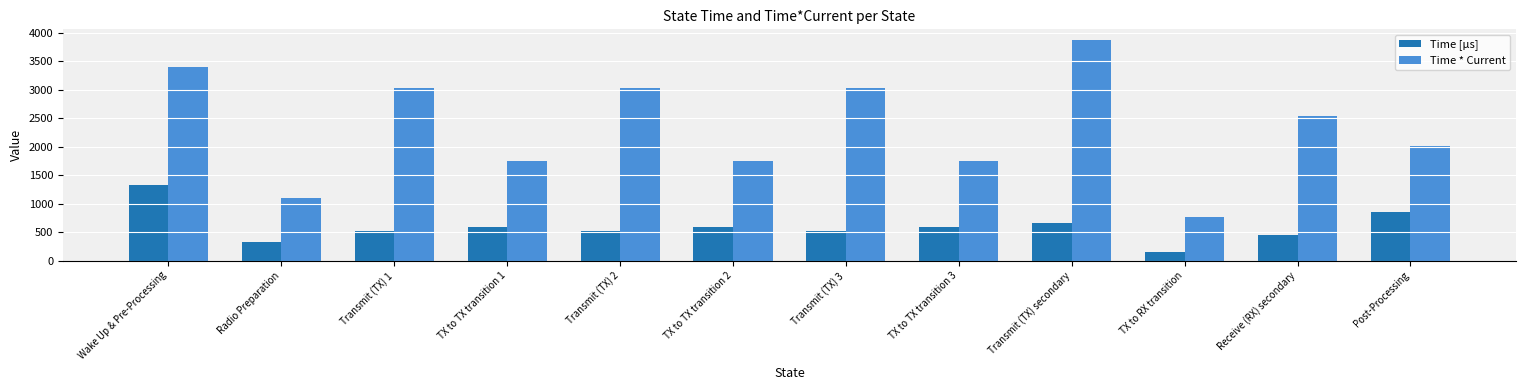

What is the difference between the Time * Current values at Transmit (TX) 2 and Post-Processing?

1028.6